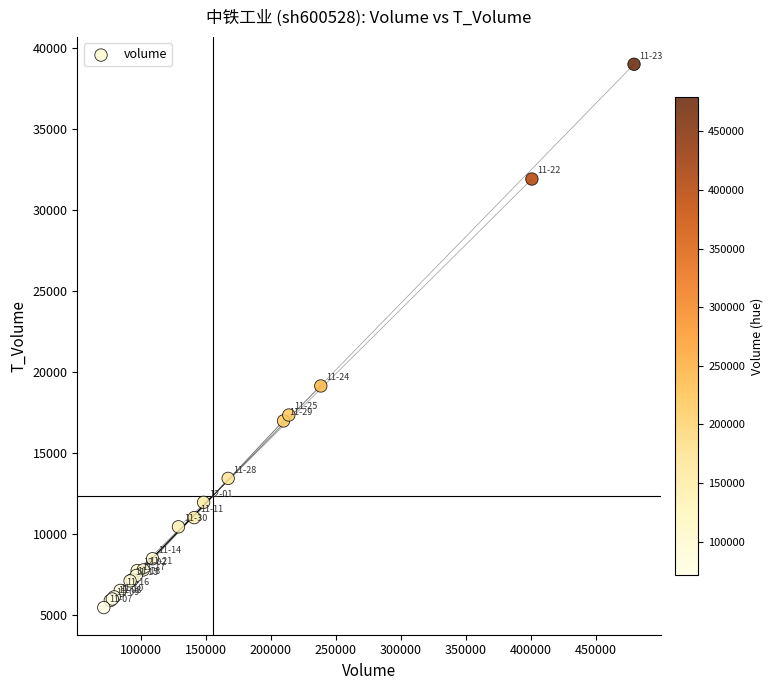

What Y value in the scatter plot is closest to 22239?

19153